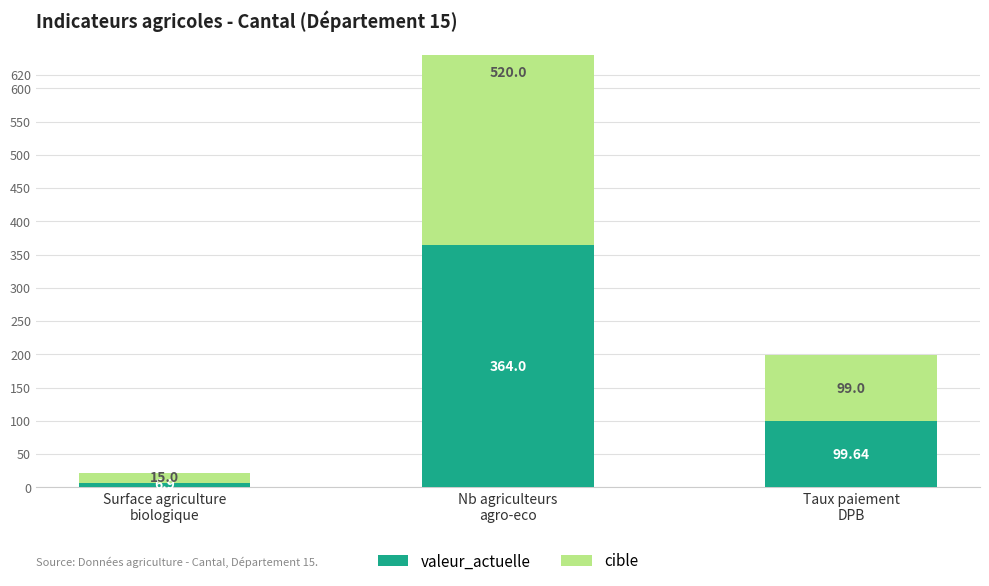

Reading left to right, extract all data points from this chart.

valeur_actuelle: 6.9	364.0	99.6
cible: 15.0	520.0	99.0